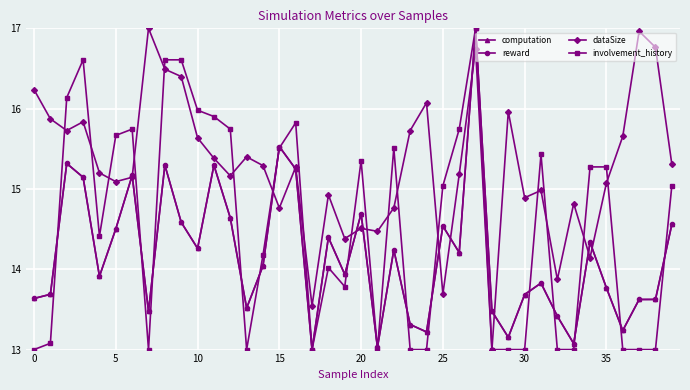

What is the minimum value for dataSize?

13.0